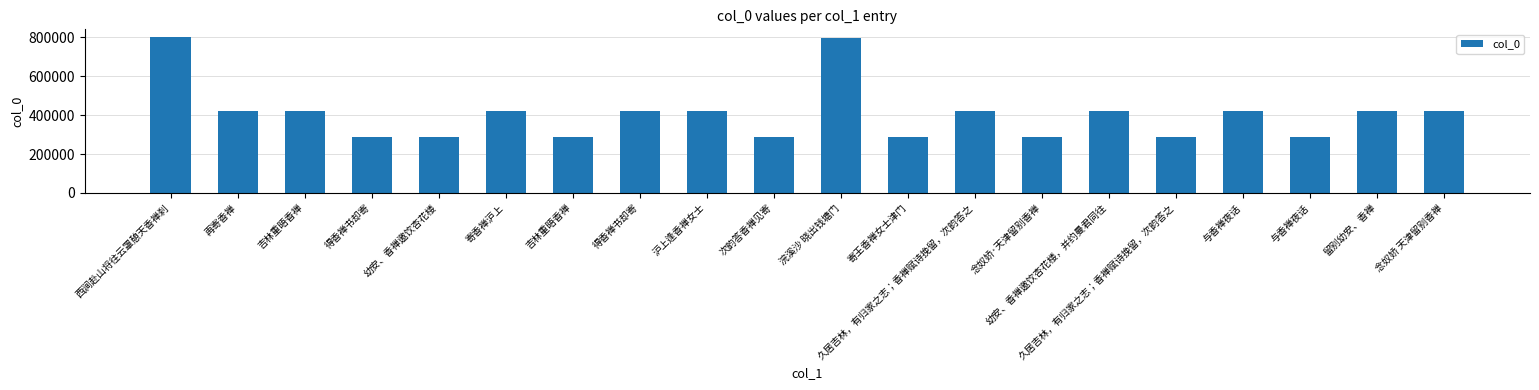

The value at 与香禅夜话 is 289234. True or false?

True